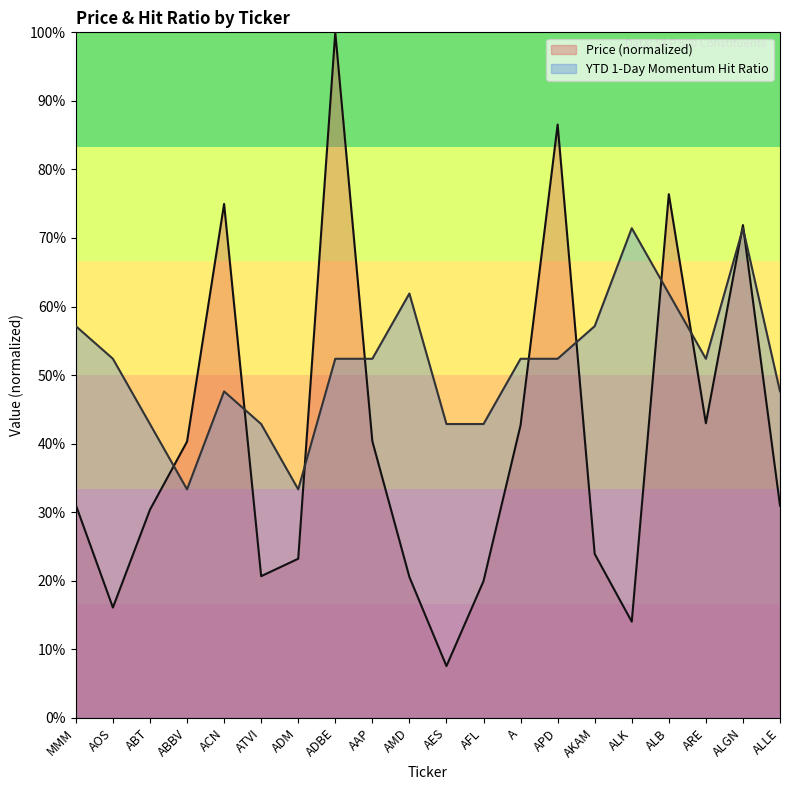

At which category is the sum across all series the highest?

ADBE